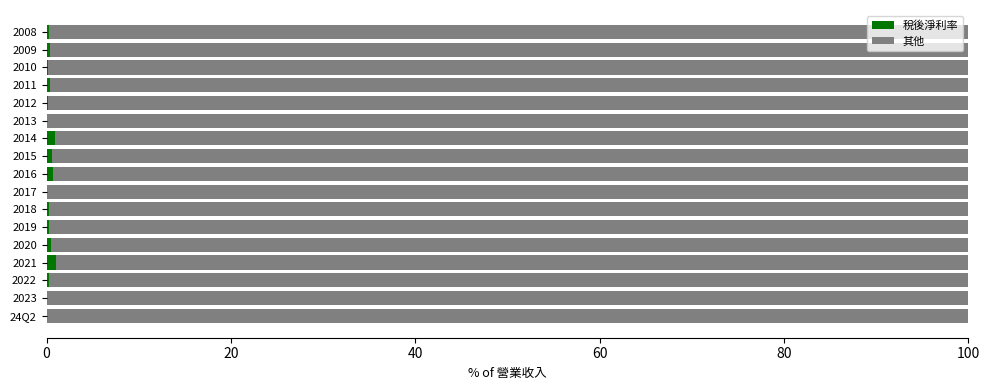

What is the sum of all 稅後淨利率 values?

5.8